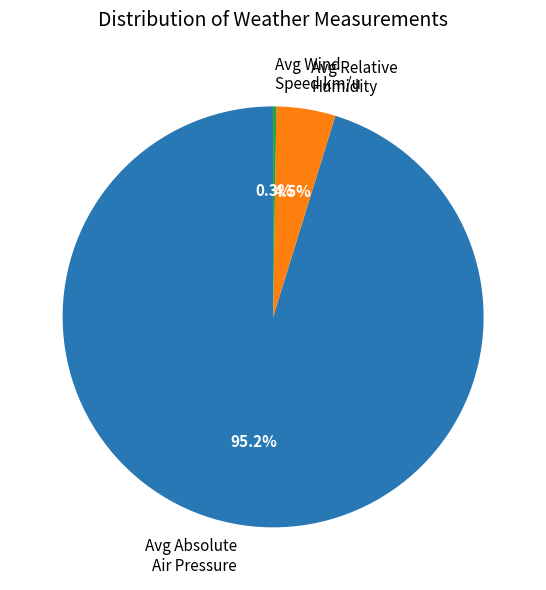

Do Avg Relative Humidity and Avg Absolute Air Pressure together represent more than half of the pie?

Yes